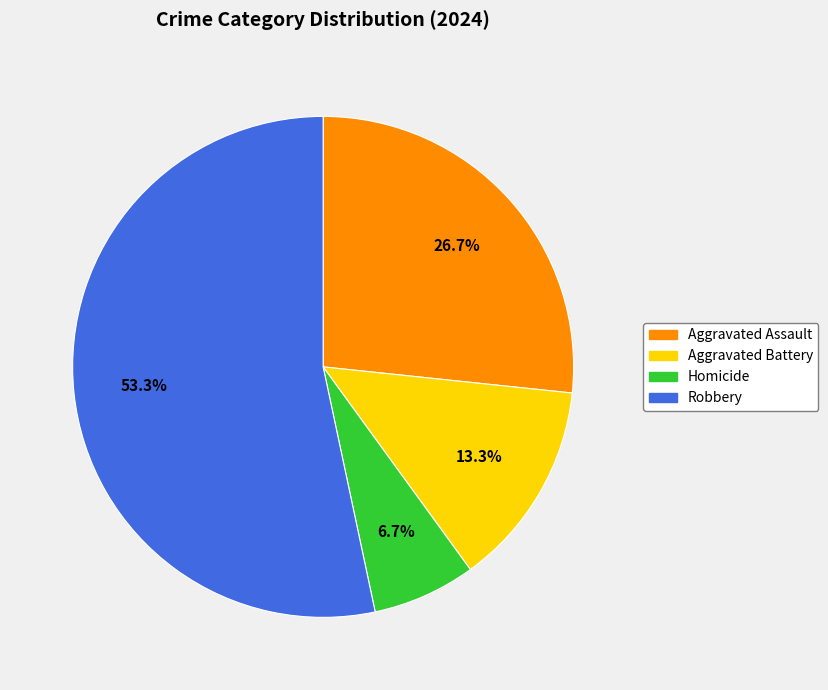

Which has a higher value, Aggravated Battery or Robbery?

Robbery